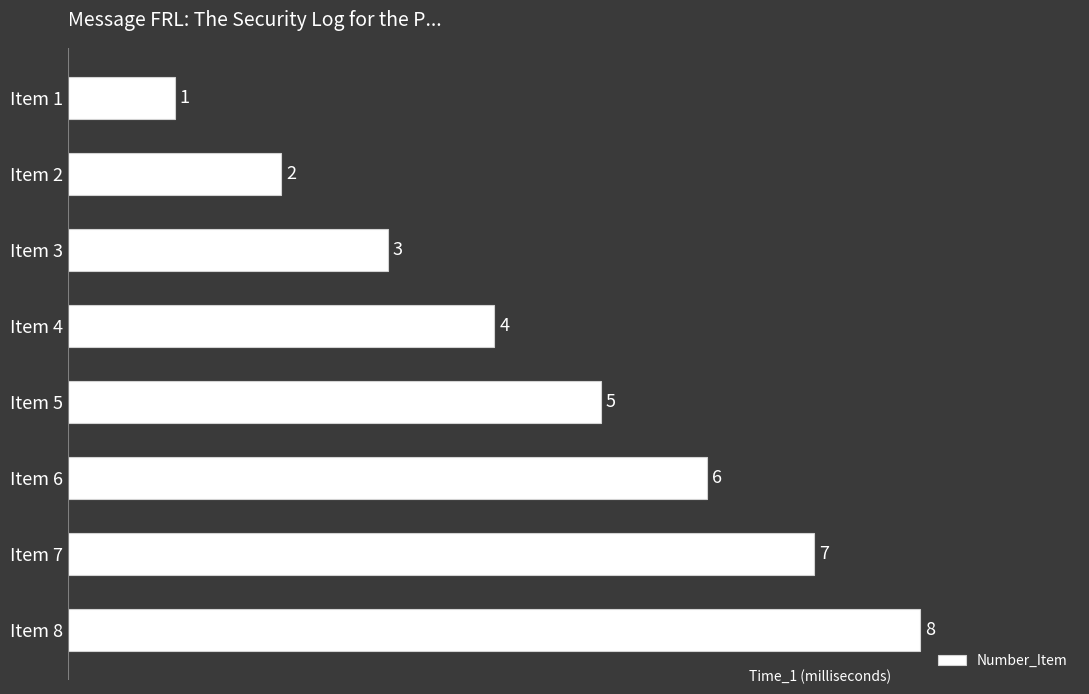

Rank the categories by value from highest to lowest.

Item 8, Item 7, Item 6, Item 5, Item 4, Item 3, Item 2, Item 1